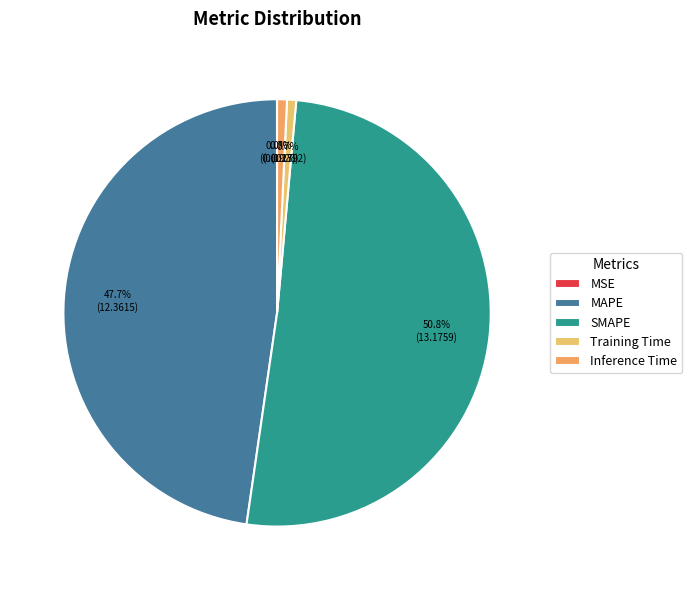

Which category has the smallest portion of the pie?

MSE